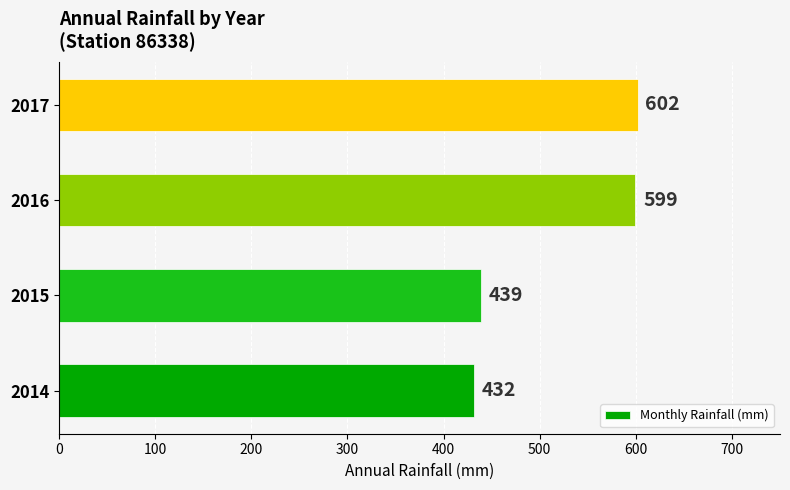

How many values are below 599?

2